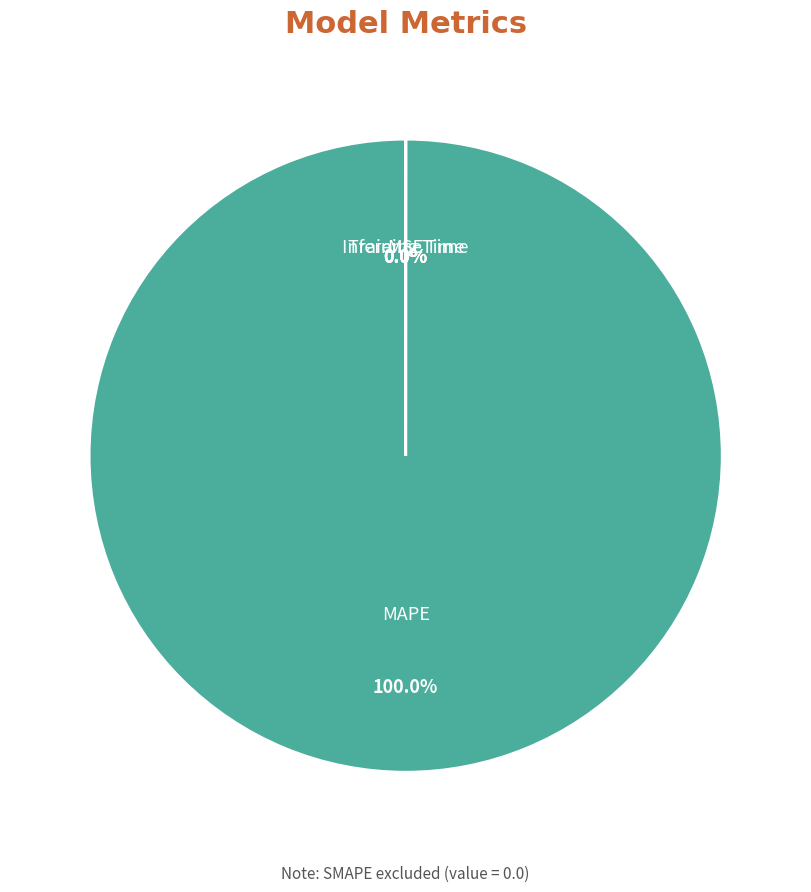

Which category accounts for the majority?

MAPE